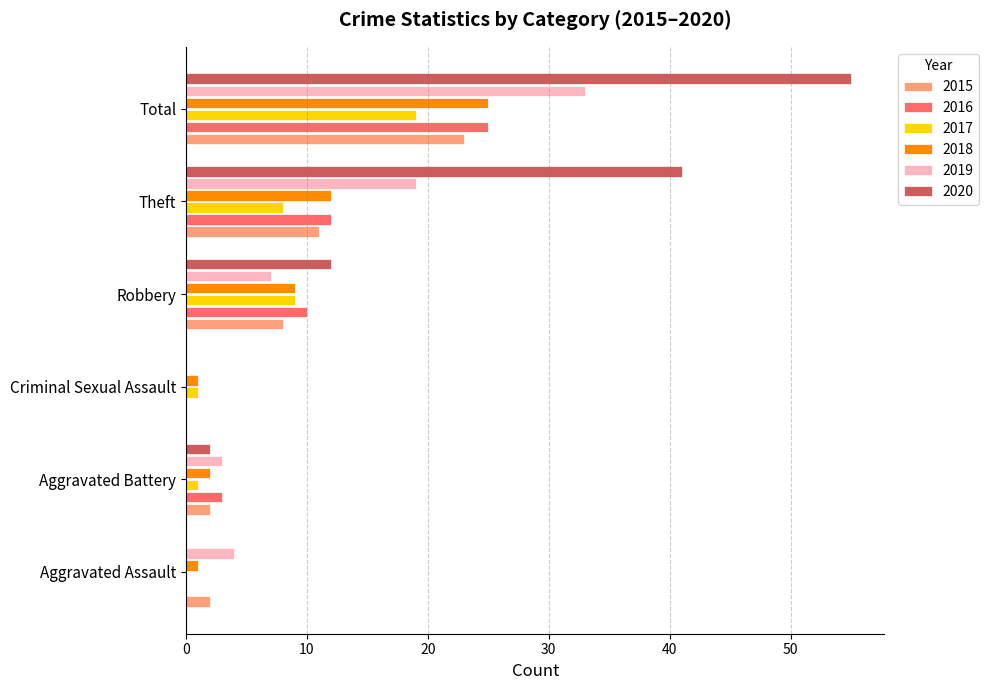

What is the sum of all 2016 values?

50